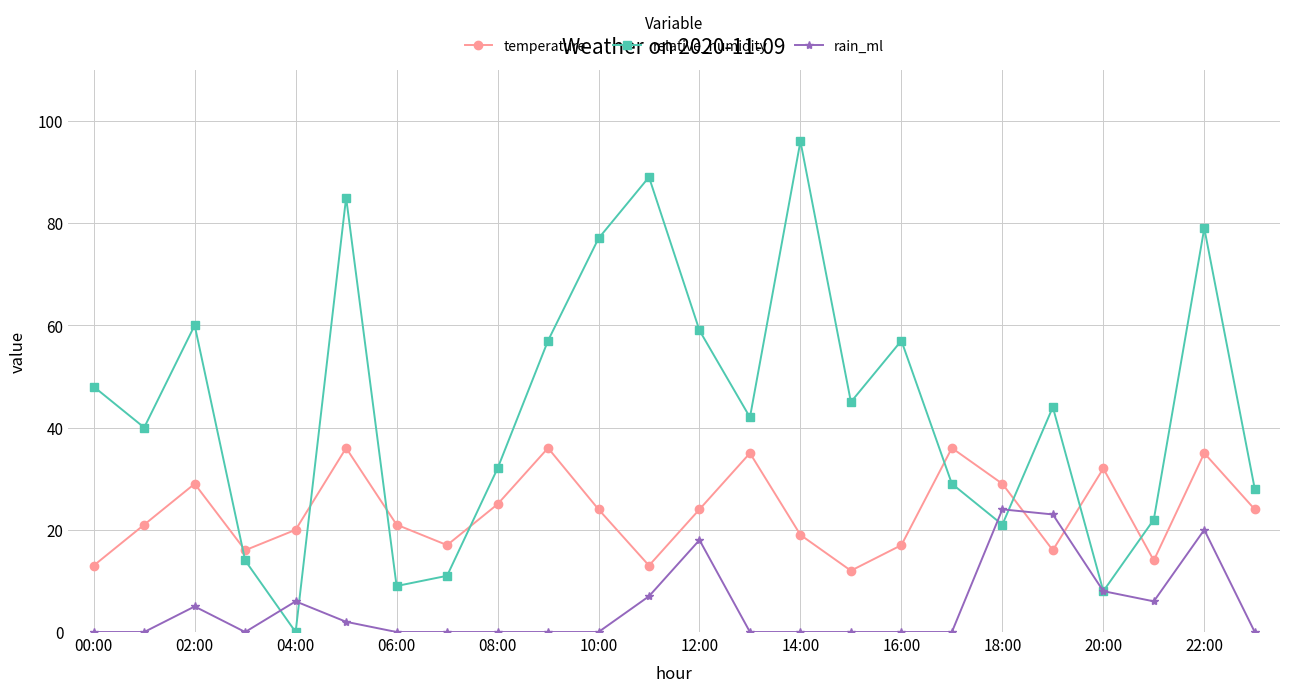

Does the chart display data point markers on the line(s)?

Yes